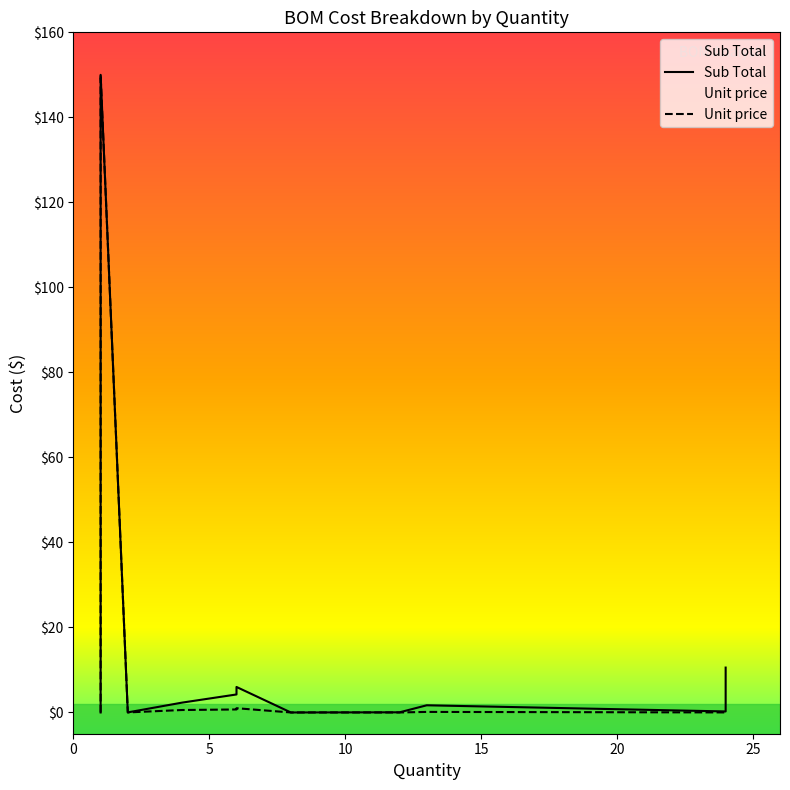

True or false: Unit price and Sub Total cross at least once.

False